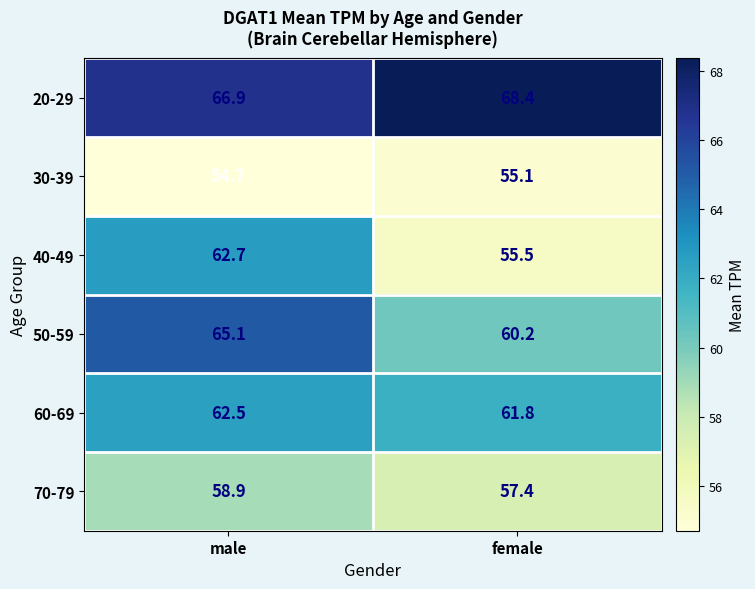

At male, list the series in order from largest to smallest.

20-29, 50-59, 40-49, 60-69, 70-79, 30-39